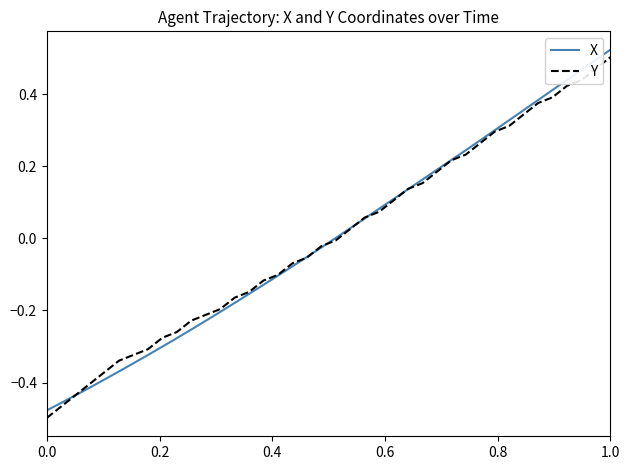

What are all the series names shown in the legend?

X, Y